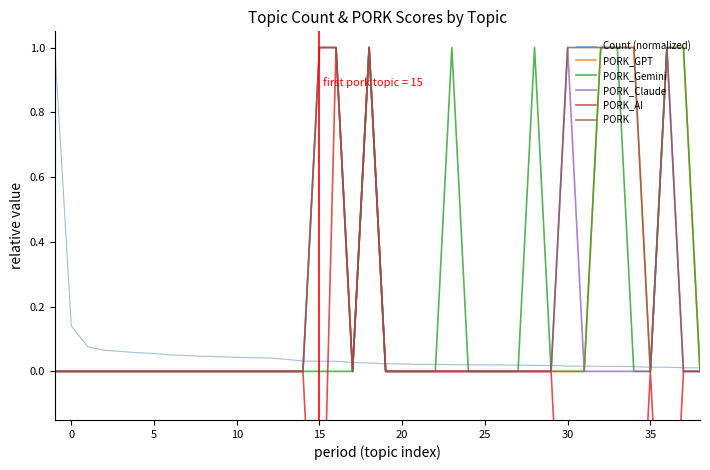

What is the difference between the second highest and minimum values in the PORK_AI series?

2.0